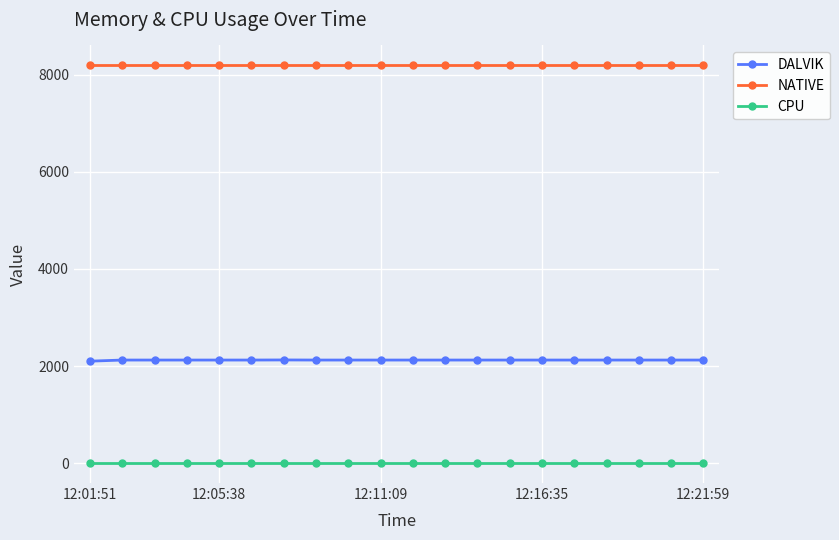

Rank the series by their average value, from highest to lowest.

NATIVE, DALVIK, CPU